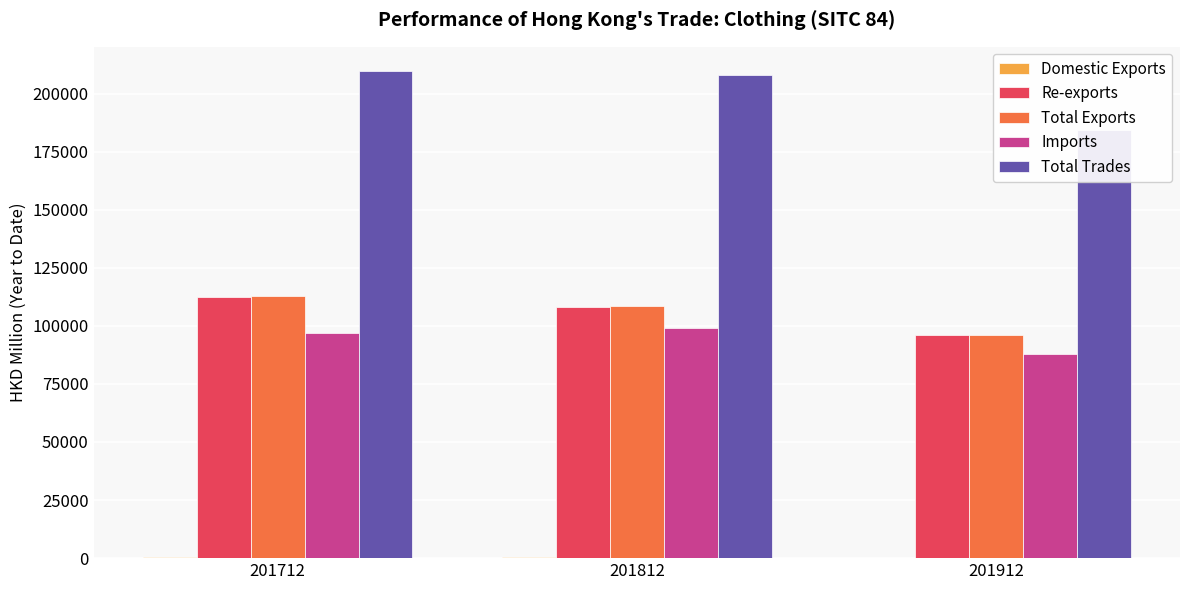

What is the total value across all series at 201712?

532185.0